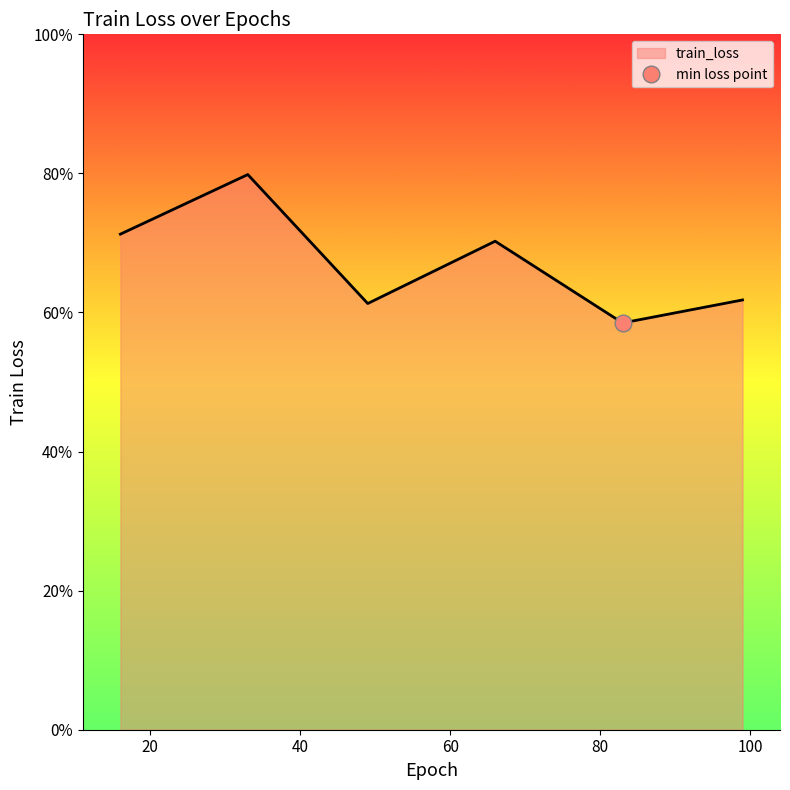

Where is the first local minimum?

49